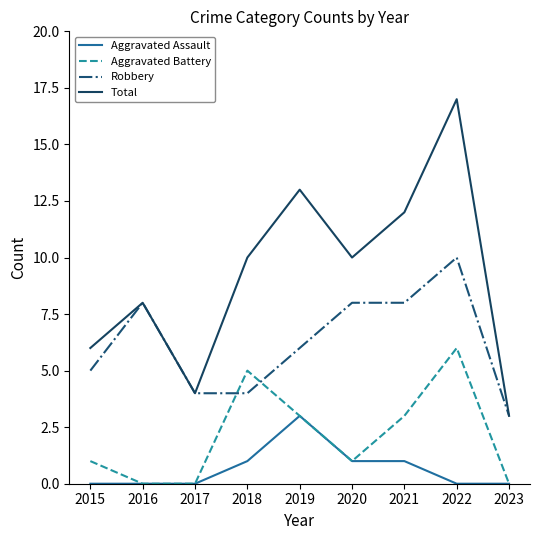

Rank the series by their average value, from highest to lowest.

Total, Robbery, Aggravated Battery, Aggravated Assault